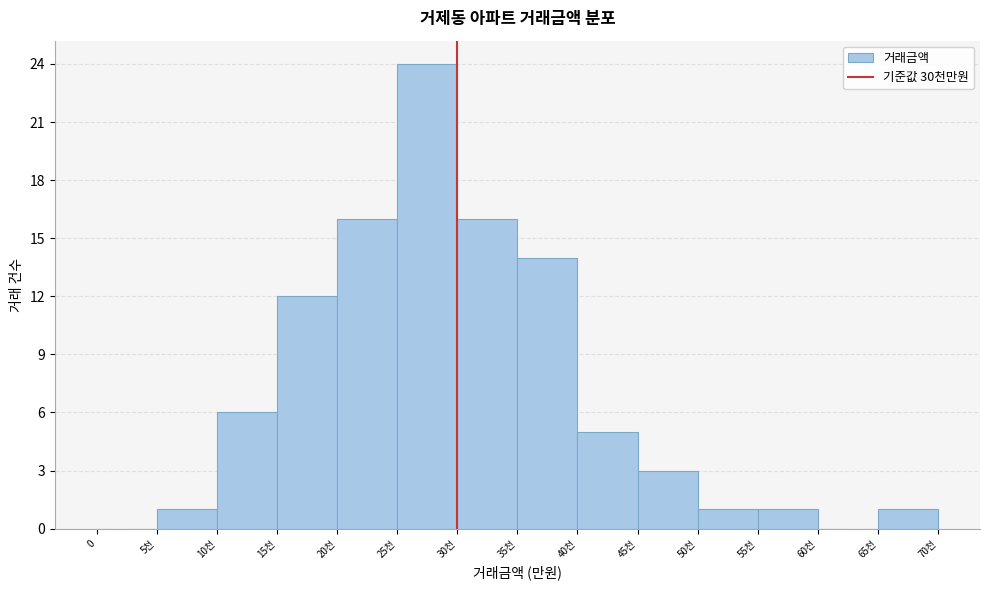

Reading left to right, list all the values displayed in this chart.

0=0	5천=1	10천=6	15천=12	20천=16	25천=24	30천=16	35천=14	40천=5	45천=3	50천=1	55천=1	60천=0	65천=1